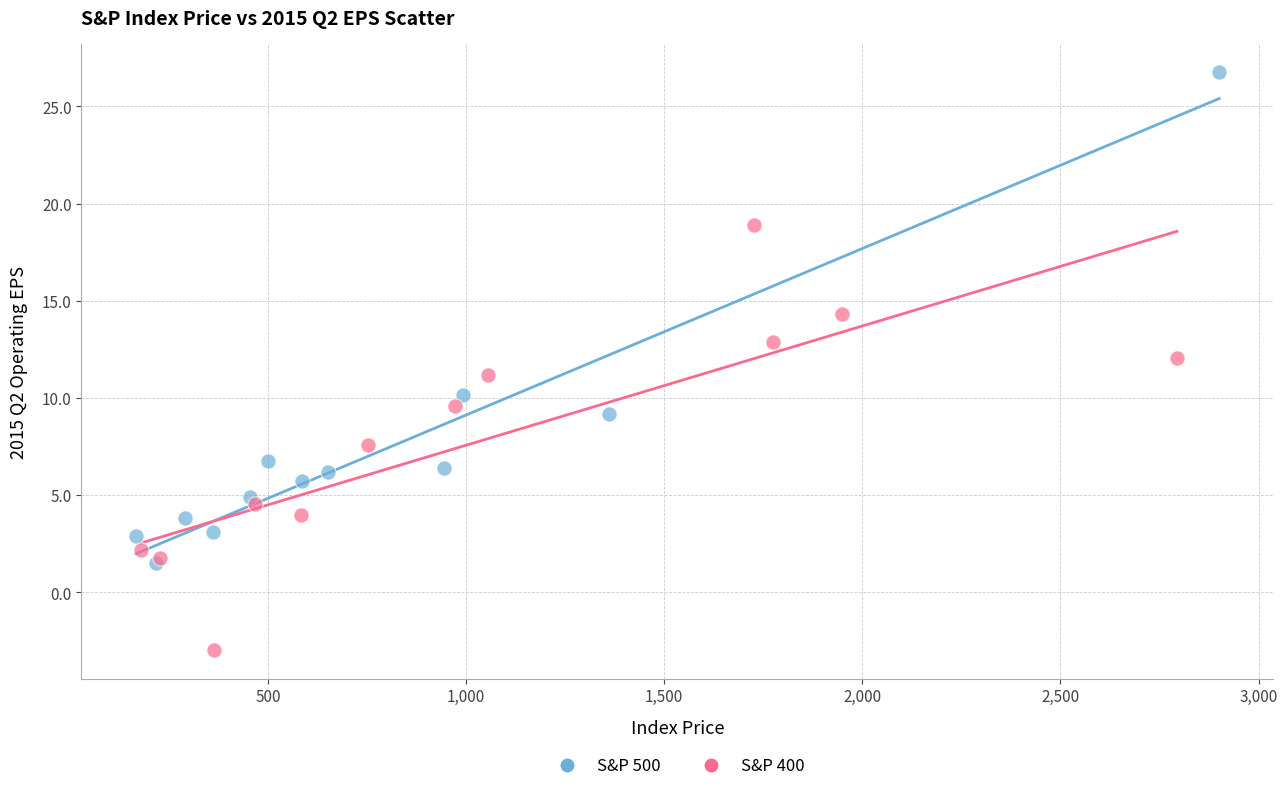

Which series contains the highest Y value?

S&P 500